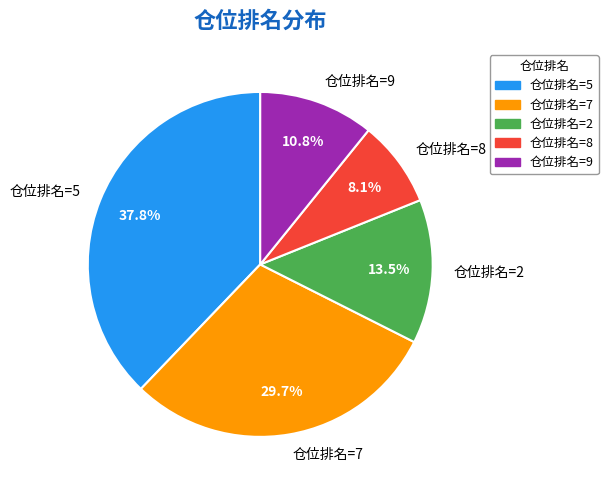

Rank the categories by value from lowest to highest.

仓位排名=8, 仓位排名=9, 仓位排名=2, 仓位排名=7, 仓位排名=5